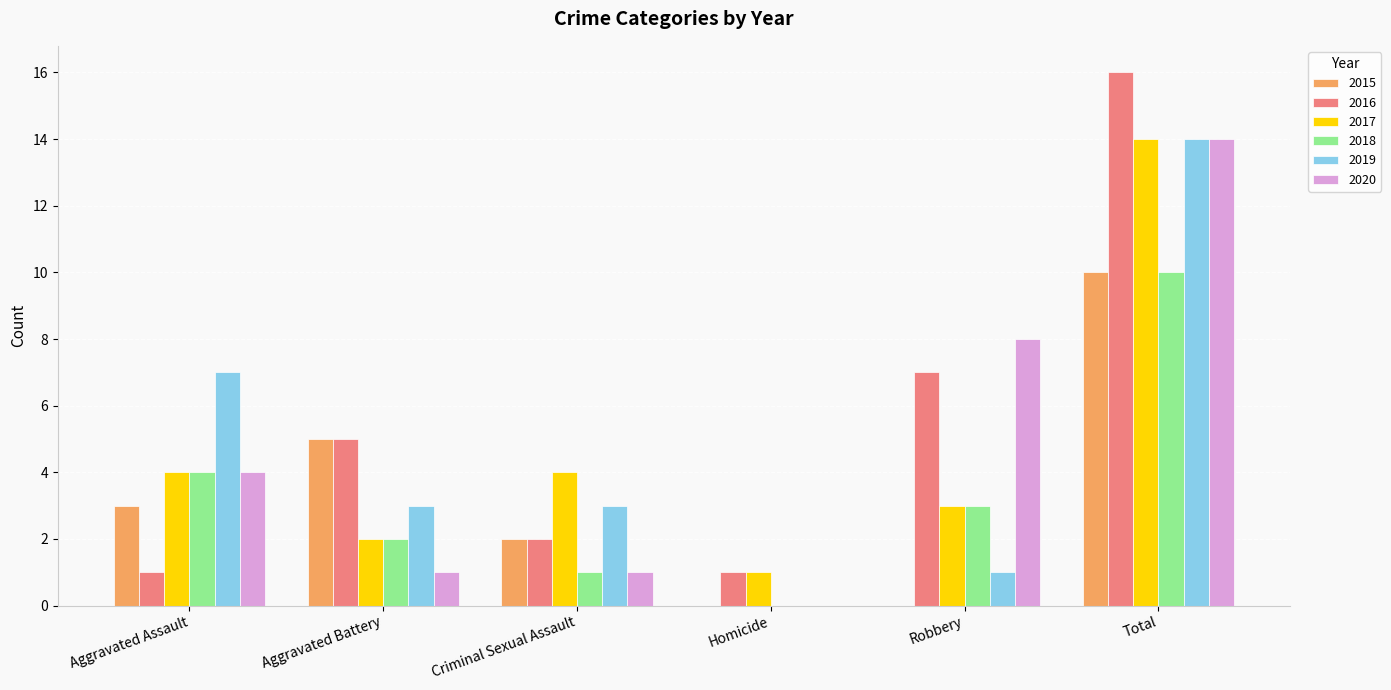

What is the sum of all 2018 values?

20